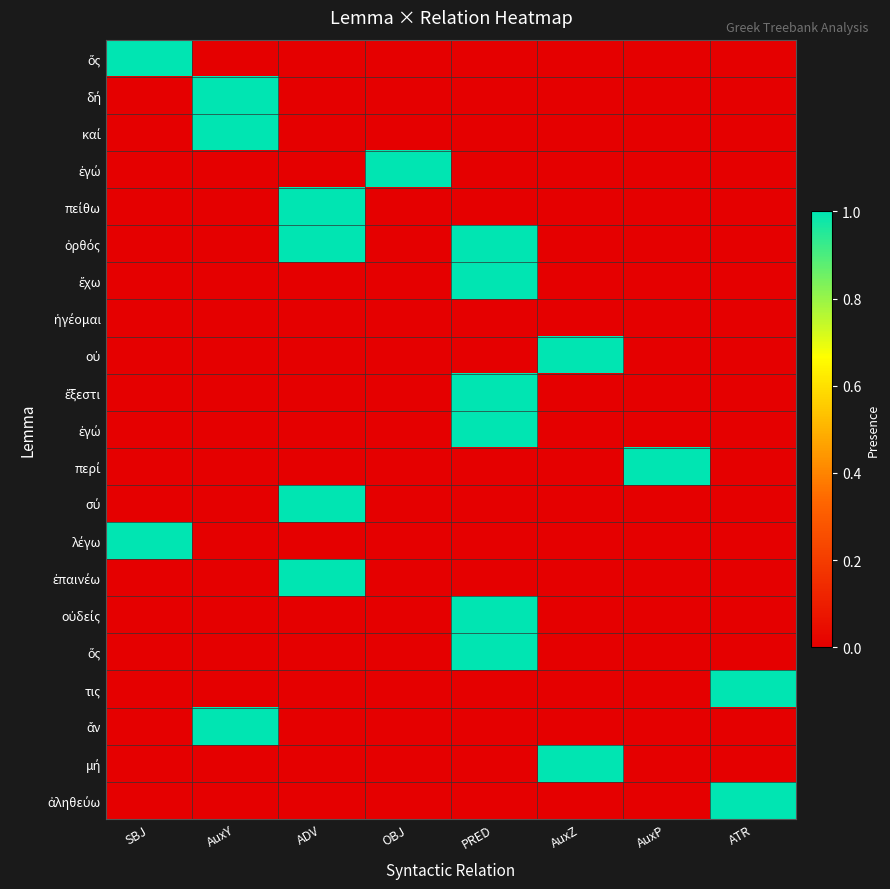

At which category does the chart reach its minimum across all series?

AuxY